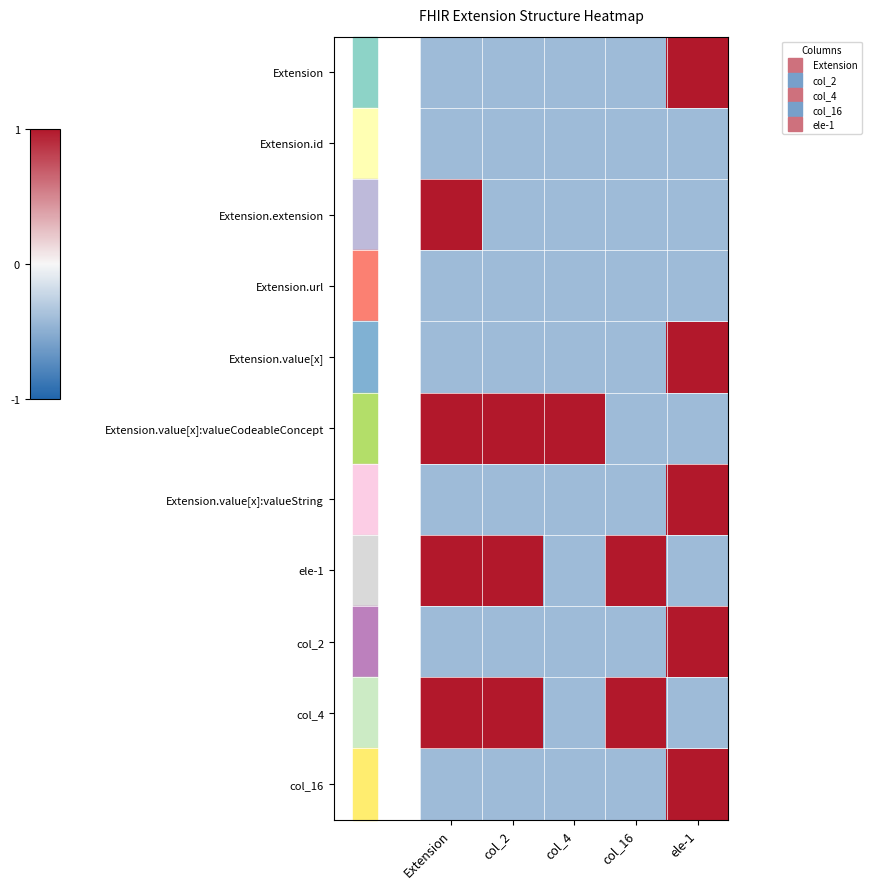

At which category is the sum across all series the highest?

ele-1